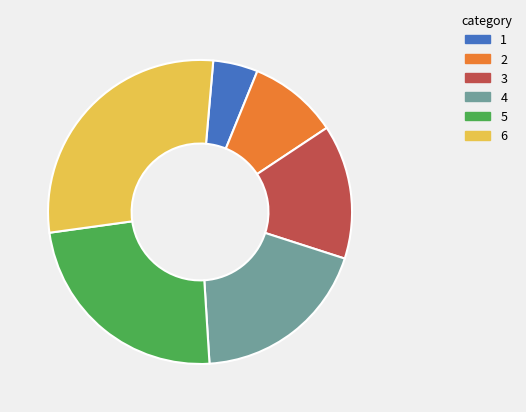

Does any single category account for the majority?

No